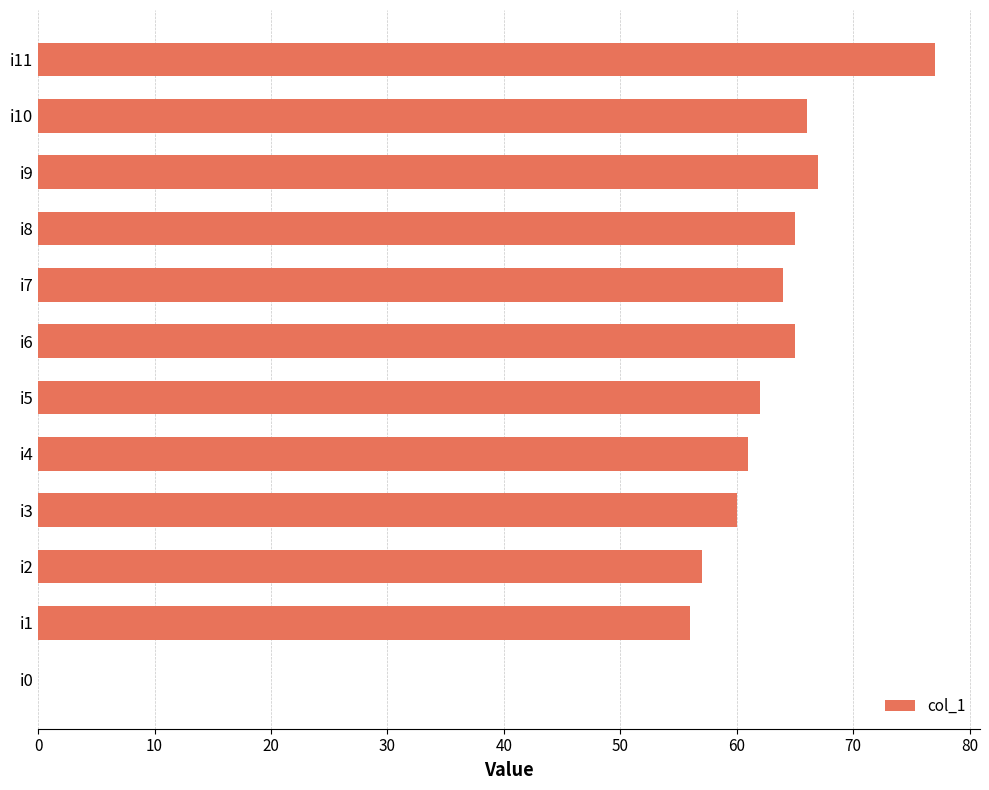

True or false: the data shows 126 at i11.

False